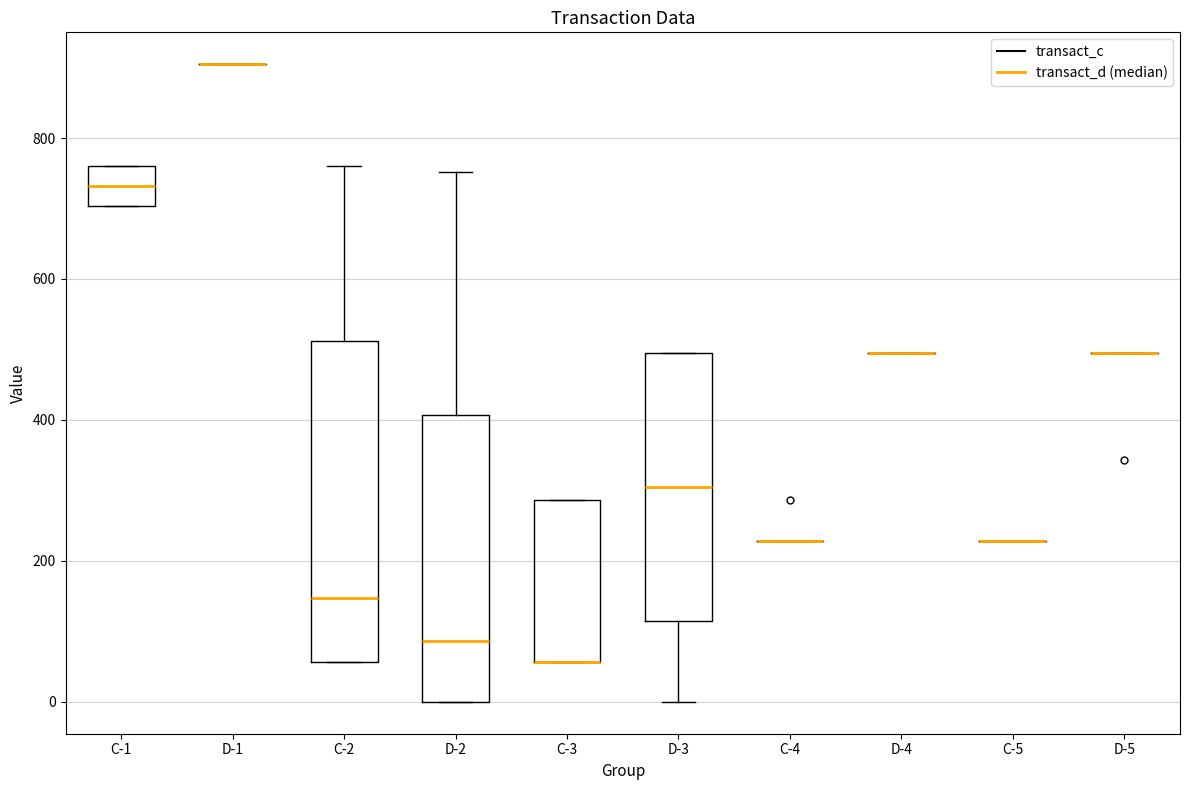

Reading left to right, transcribe this box plot: for each box, give where its median line is, the range the box spans, and where its two whiskers end, as read against the y-axis. The values are not printed on the chart, so give them approximately, as read against the axis.

C-1: median 740, box 700 to 760, whiskers 700 to 760
D-1: box collapsed to a line at 900, whiskers 900 to 900
C-2: median 140, box 60 to 520, whiskers 60 to 760
D-2: median 80, box 0 to 400, whiskers 0 to 760
C-3: median 60 (drawn on the box's lower edge), box 60 to 280, whiskers 60 to 280
D-3: median 300, box 120 to 500, whiskers 0 to 500
C-4: box collapsed to a line at 220, whiskers 220 to 220
D-4: box collapsed to a line at 500, whiskers 500 to 500
C-5: box collapsed to a line at 220, whiskers 220 to 220
D-5: box collapsed to a line at 500, whiskers 500 to 500